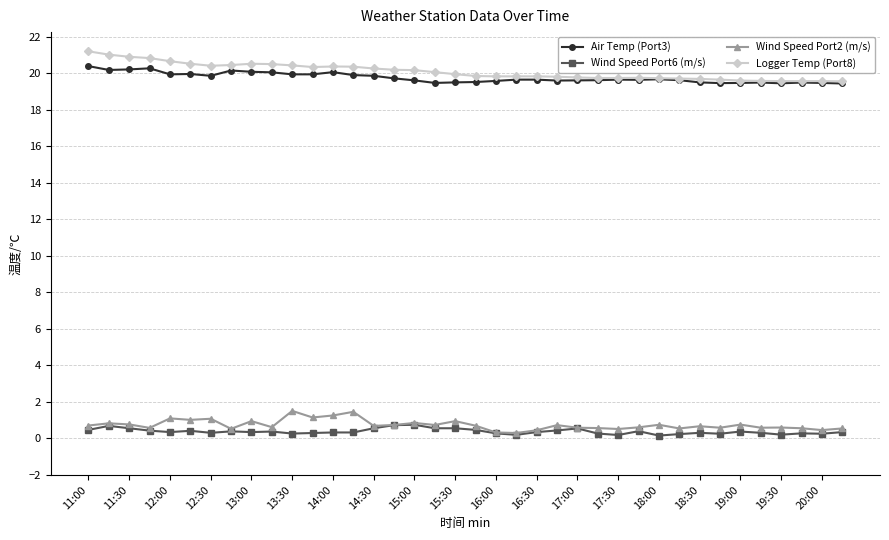

What is the value of the Logger Temp (Port8) point at the 4th from the left?

20.8